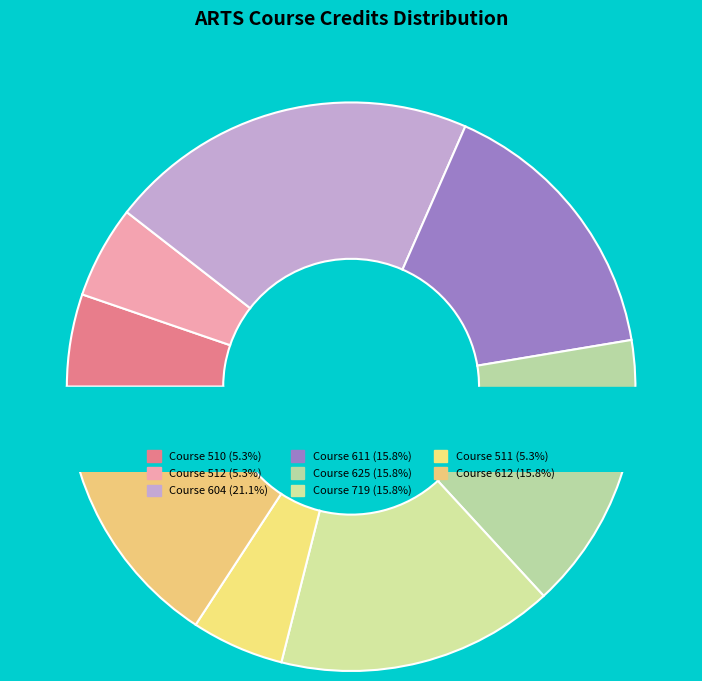

What percentage is the 719 slice, to the nearest percent?

16%